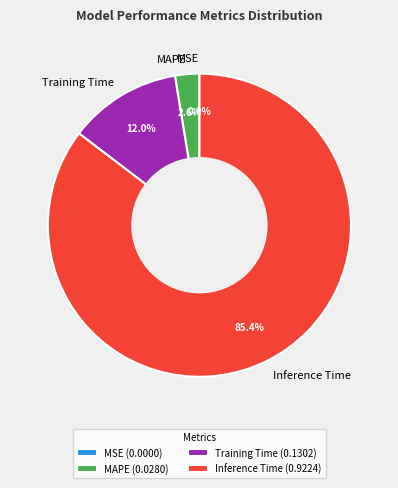

What is the largest slice in the pie chart?

Inference Time